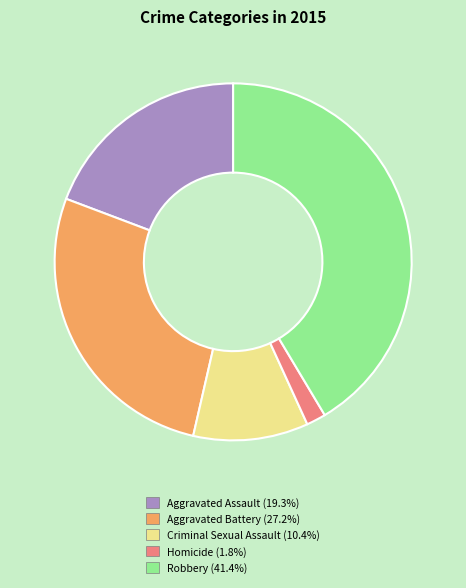

How many segments does this pie chart have?

5